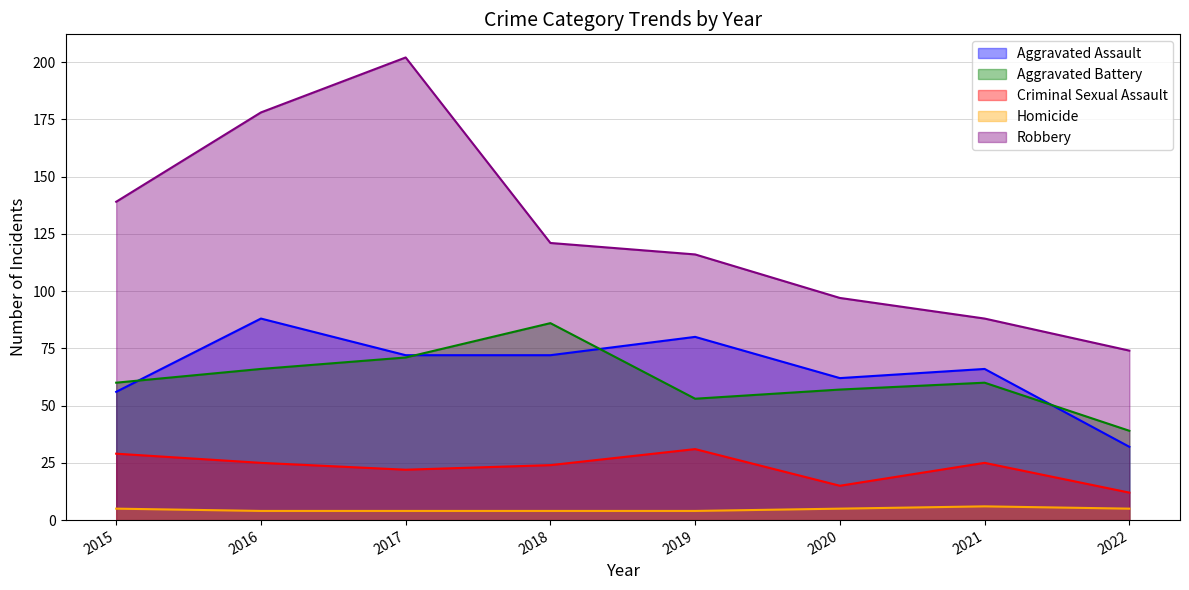

What is the average value of the Aggravated Assault series?

66